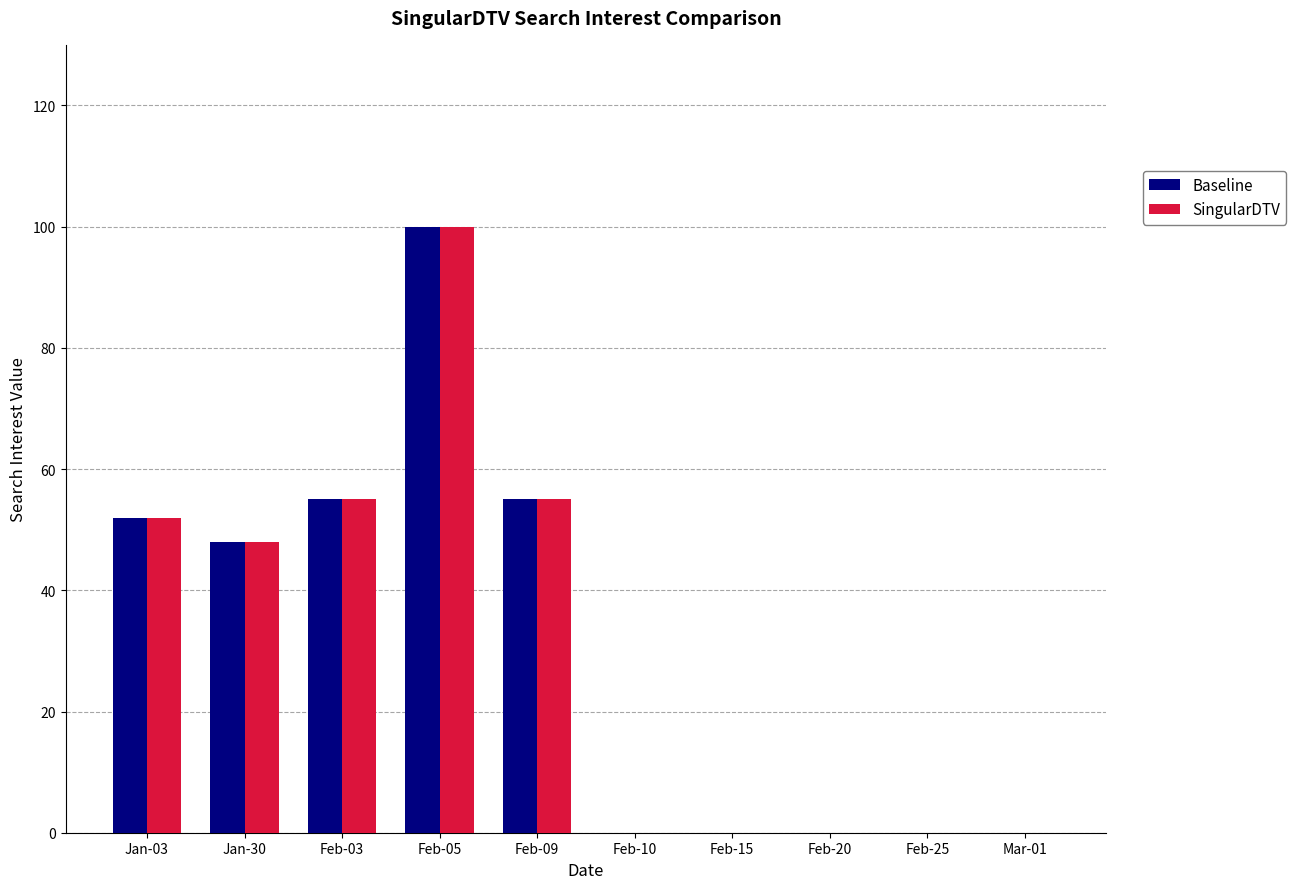

Reading left to right, list all the values displayed in this chart.

Baseline: 52	48	55	100	55	0	0	0	0	0
SingularDTV: 52	48	55	100	55	0	0	0	0	0